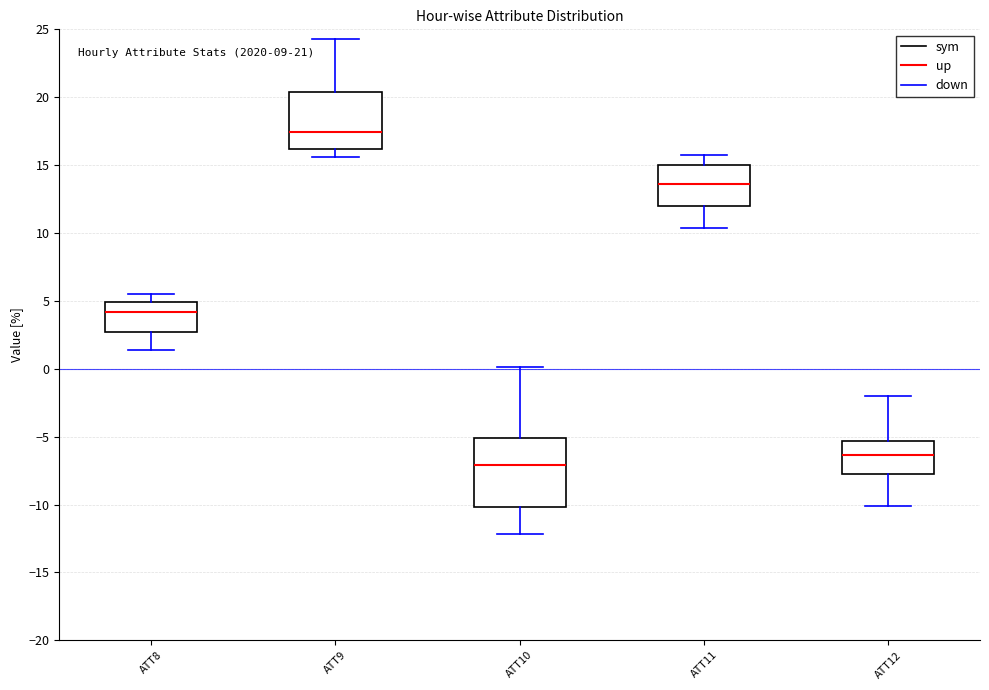

Comparing the boxes themselves (not the whiskers), which one is the tallest?

ATT10